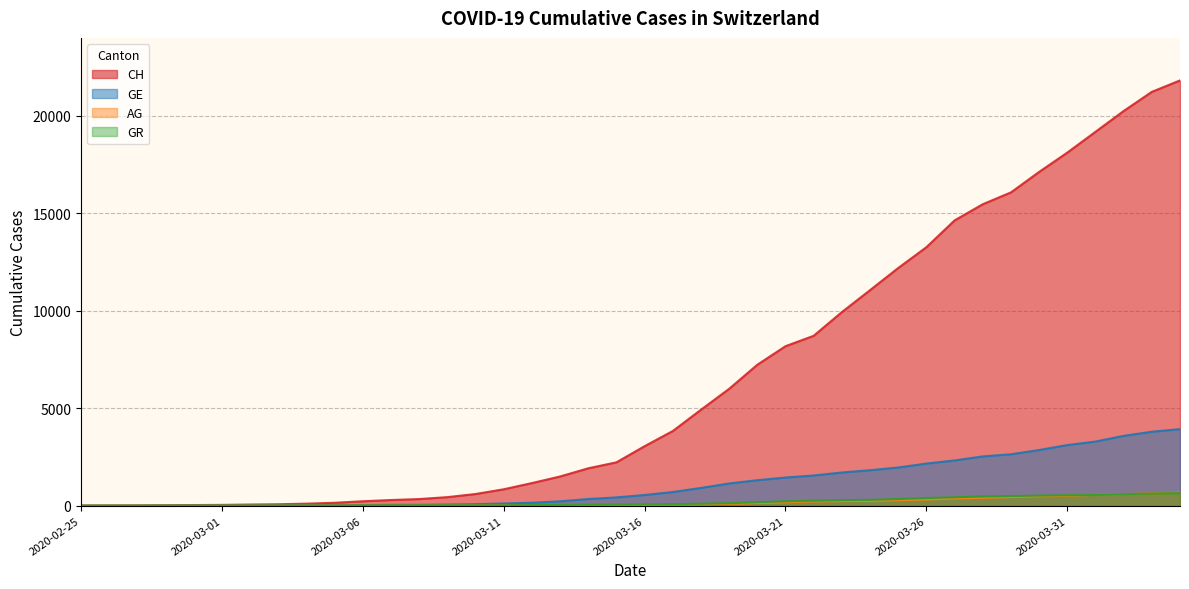

What are all the series names shown in the legend?

CH, GE, AG, GR